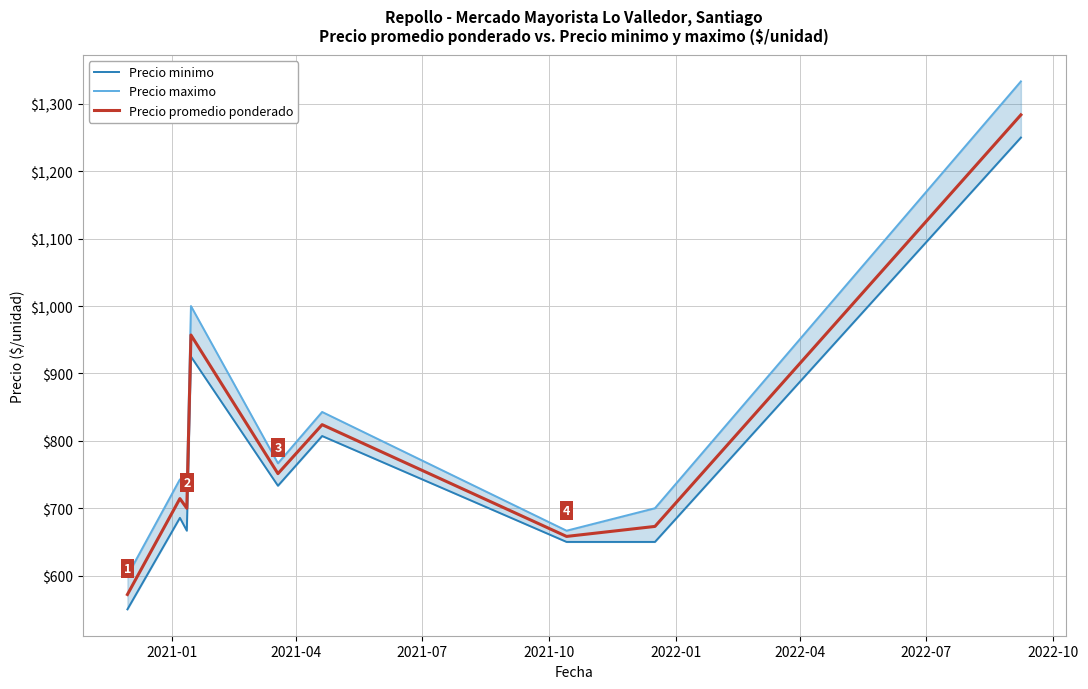

What is the minimum value for Precio promedio ponderado?

572.0